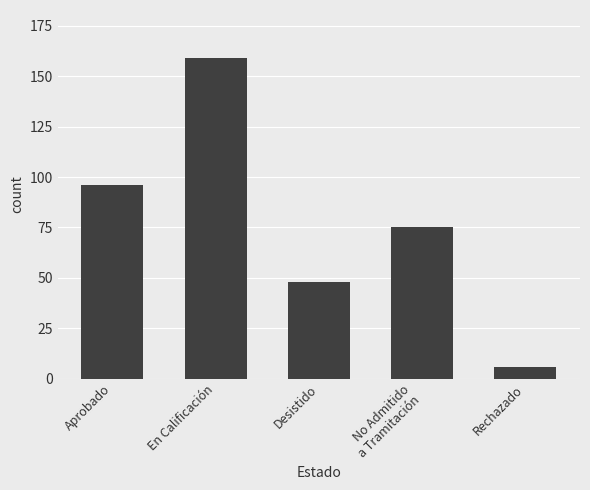

Rank the categories by value from highest to lowest.

En Calificación, Aprobado, No Admitido
a Tramitación, Desistido, Rechazado